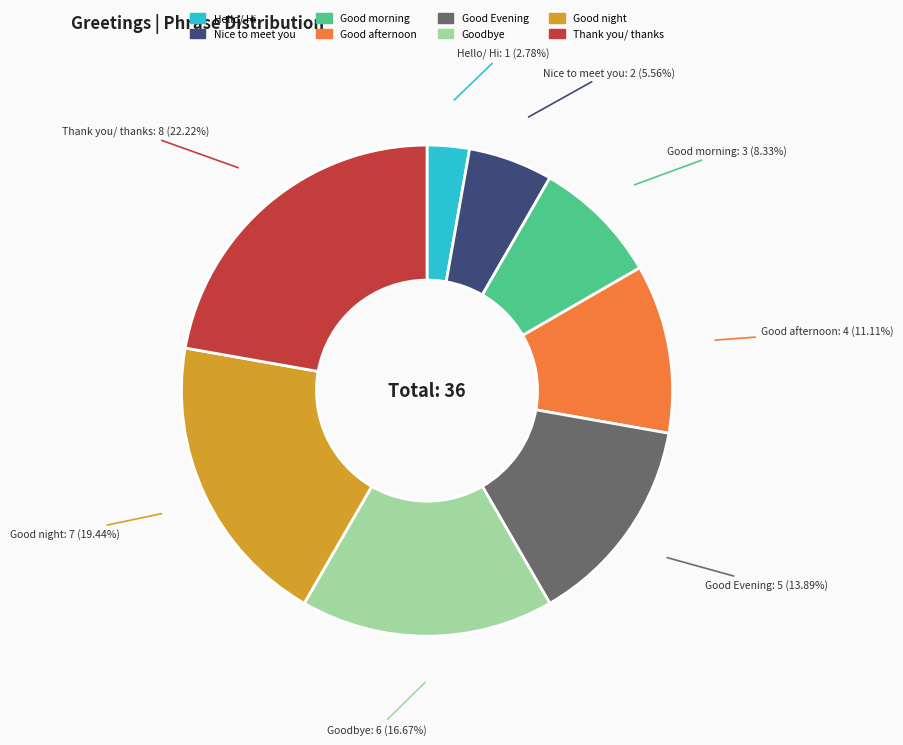

Rank the categories by value from lowest to highest.

Hello/ Hi, Nice to meet you, Good morning, Good afternoon, Good Evening, Goodbye, Good night, Thank you/ thanks